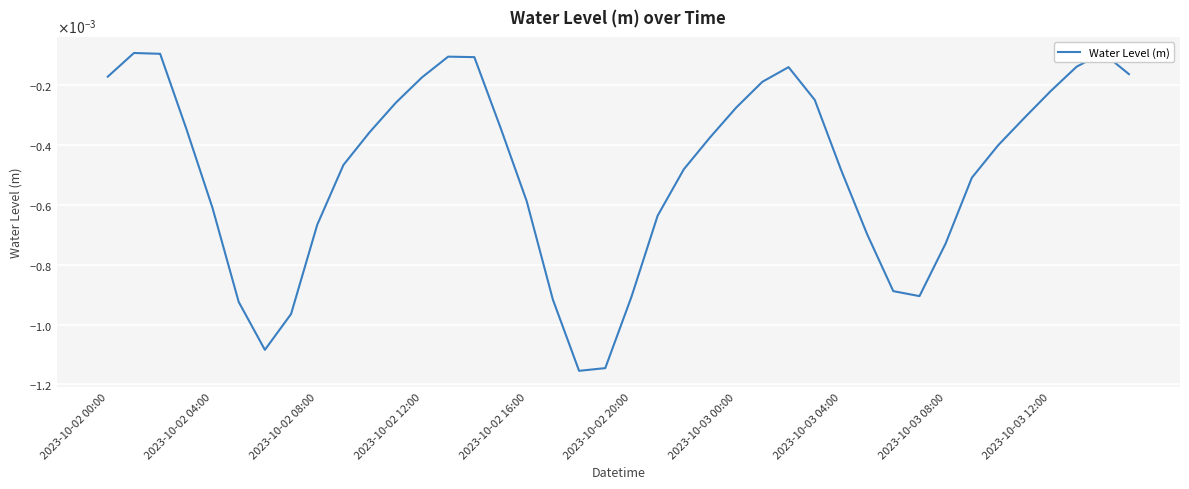

How many points are higher than both their immediate neighbors (excluding endpoints)?

4